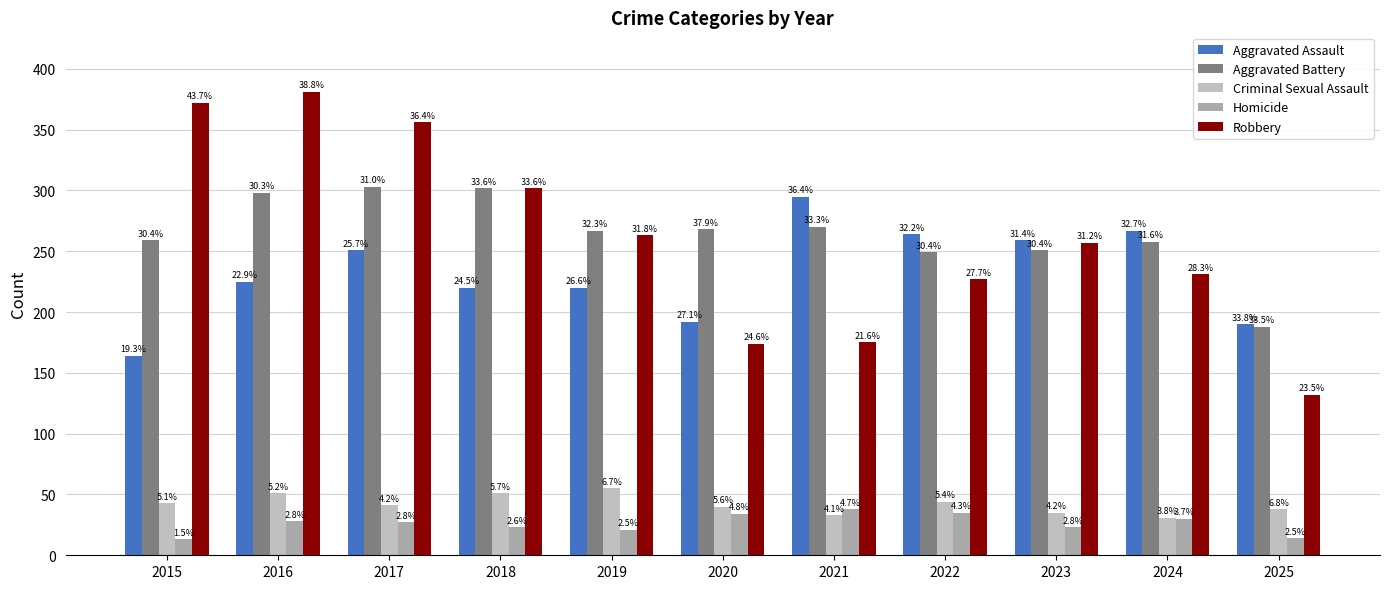

Rank the series at 2018 from highest to lowest value.

Aggravated Battery, Robbery, Aggravated Assault, Criminal Sexual Assault, Homicide